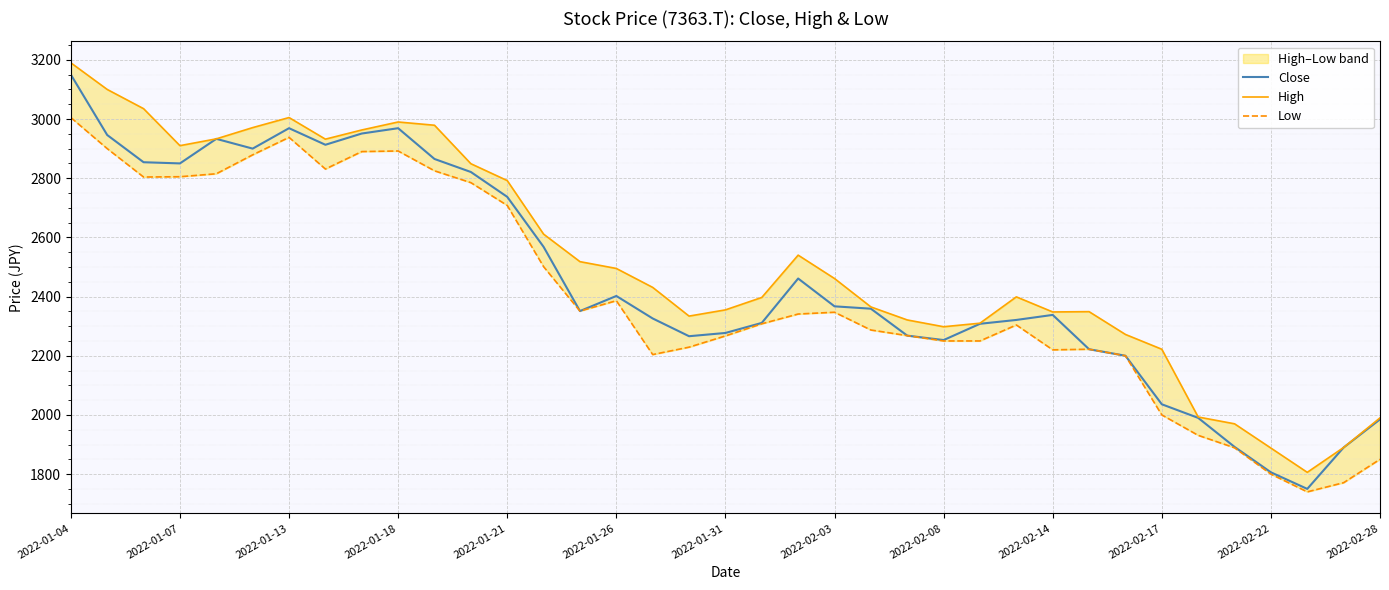

Rank the series by their average value, from highest to lowest.

High, Close, Low